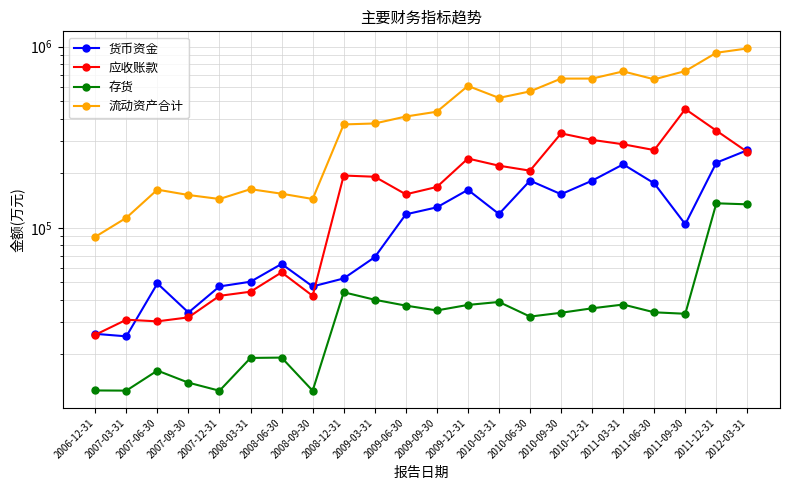

The value of 存货 at 2008-09-30 is 20934. True or false?

False